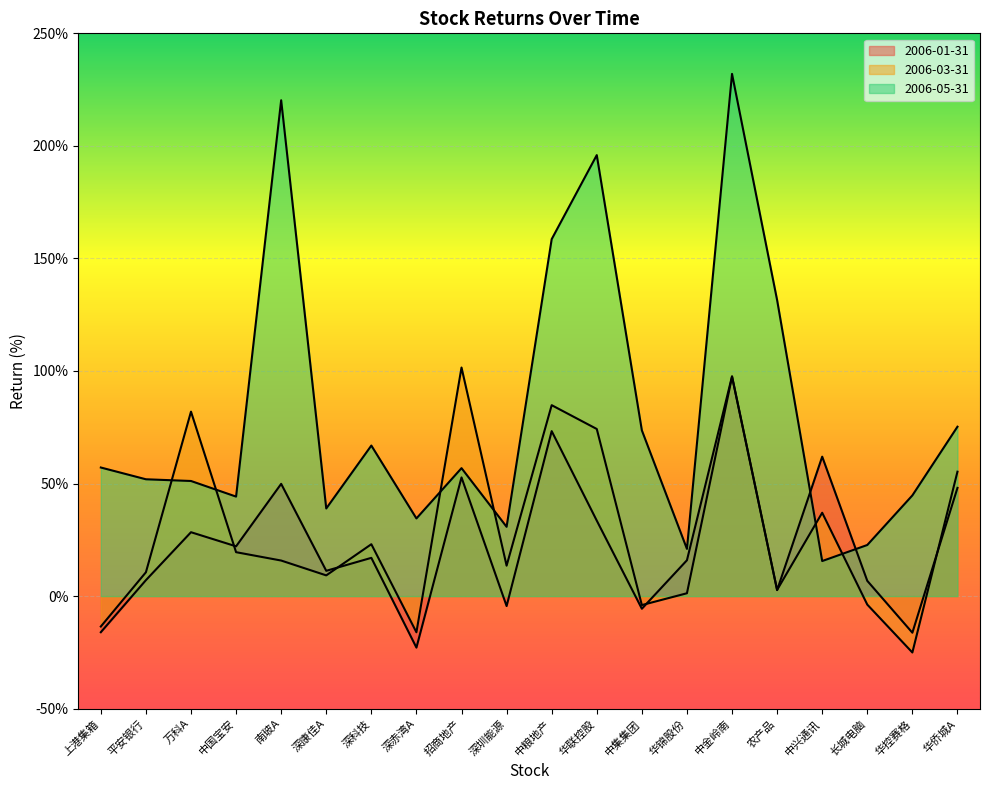

At which category does 2006-05-31 reach its first local valley?

中国宝安